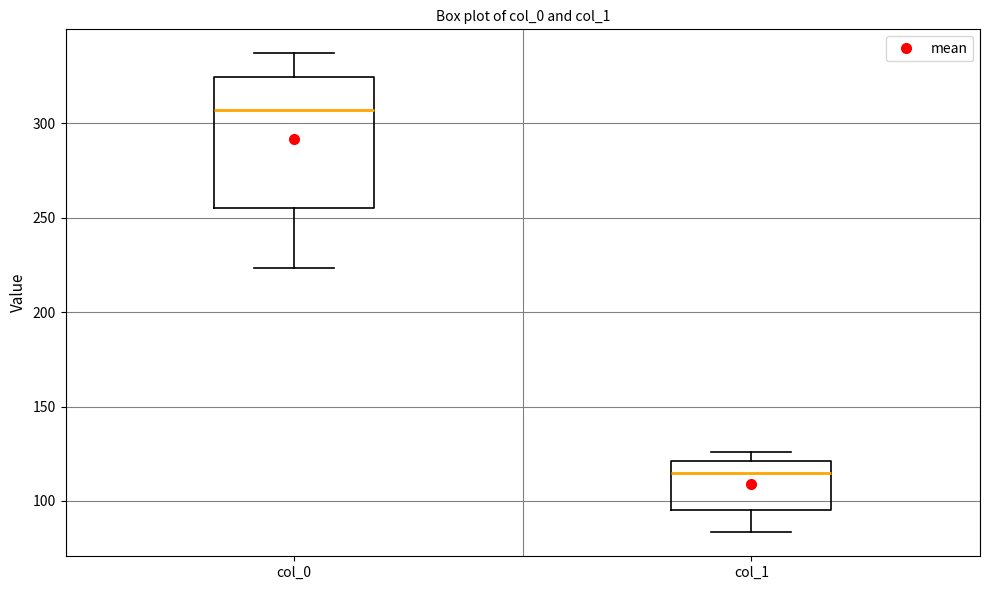

Where is the lower edge of the box for col_0 on the y-axis? The values are not printed on the chart, so give them approximately, as read against the axis.

255